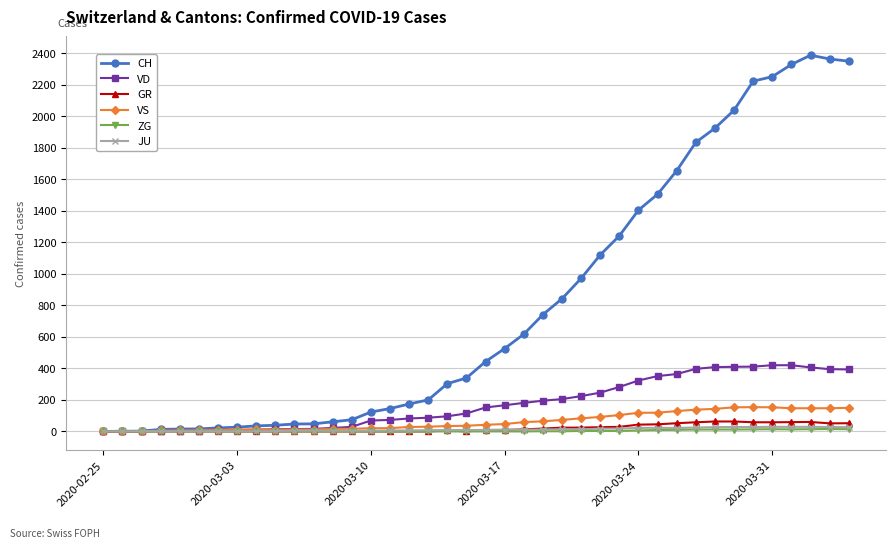

Which series has the largest range (max minus min)?

CH